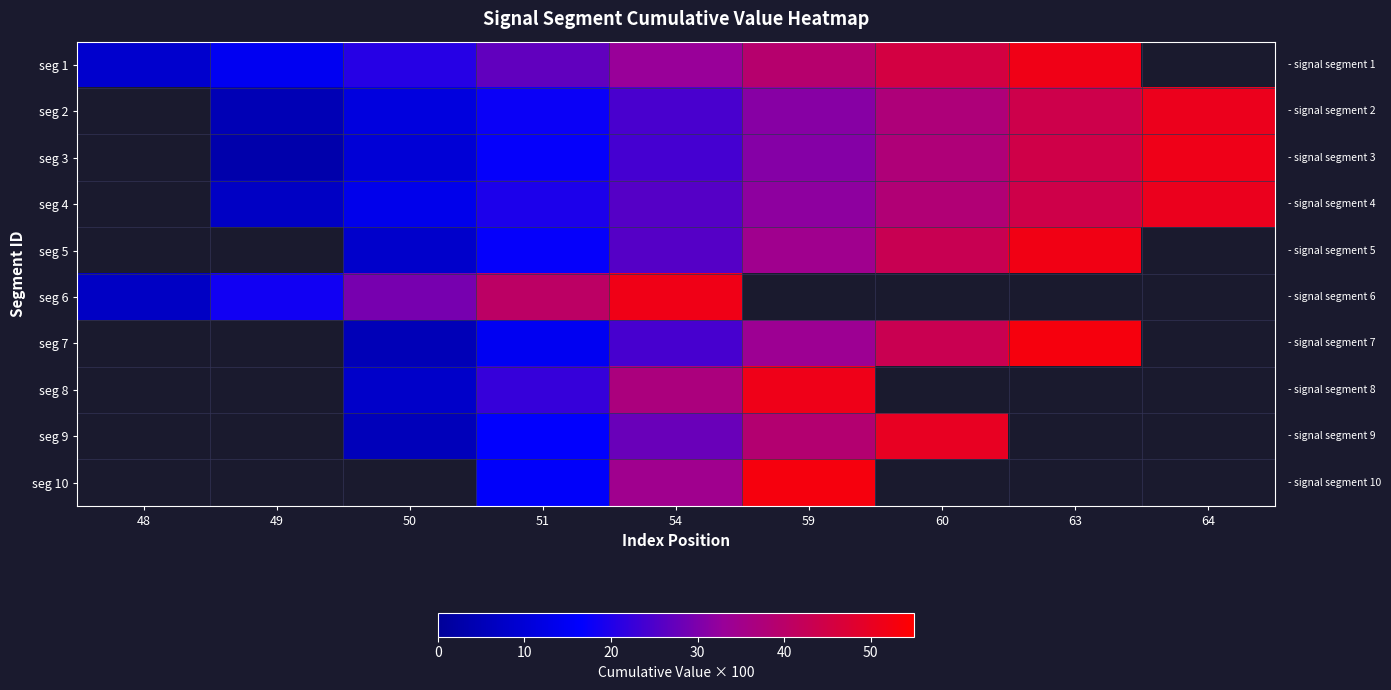

Which has a higher value, 54 or 50?

54